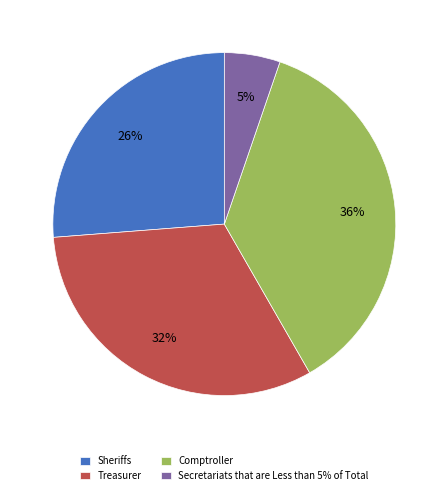

Which category has the biggest portion of the pie?

Comptroller